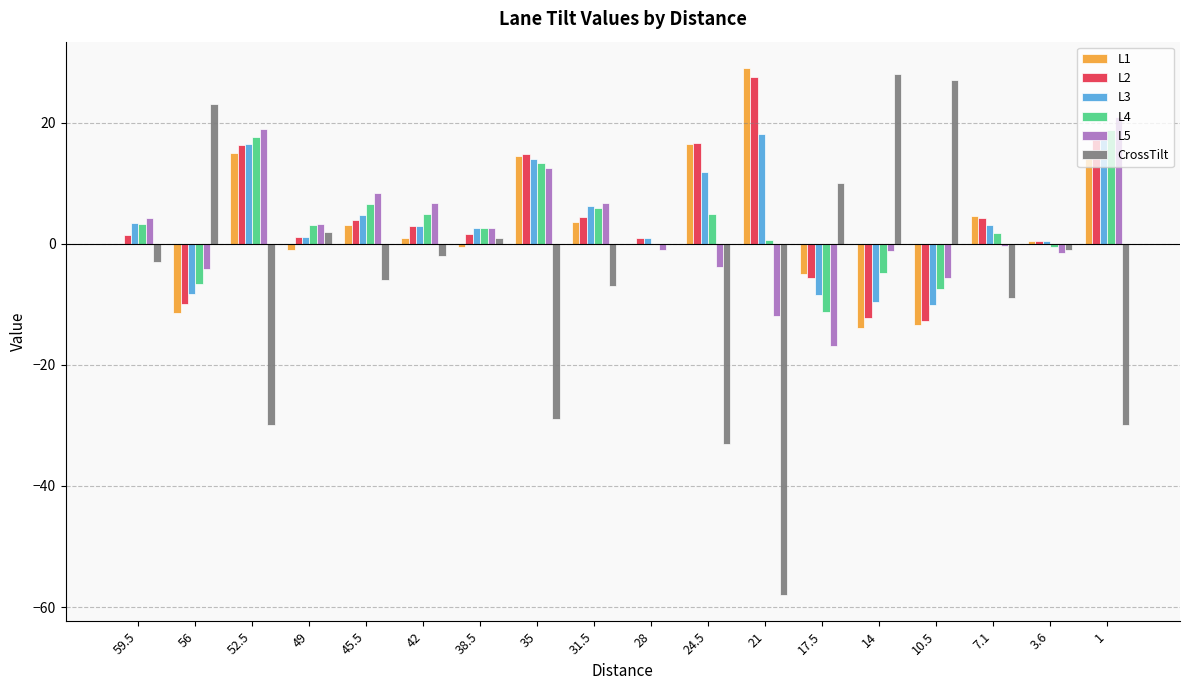

What is the maximum value shown in the chart?

29.0